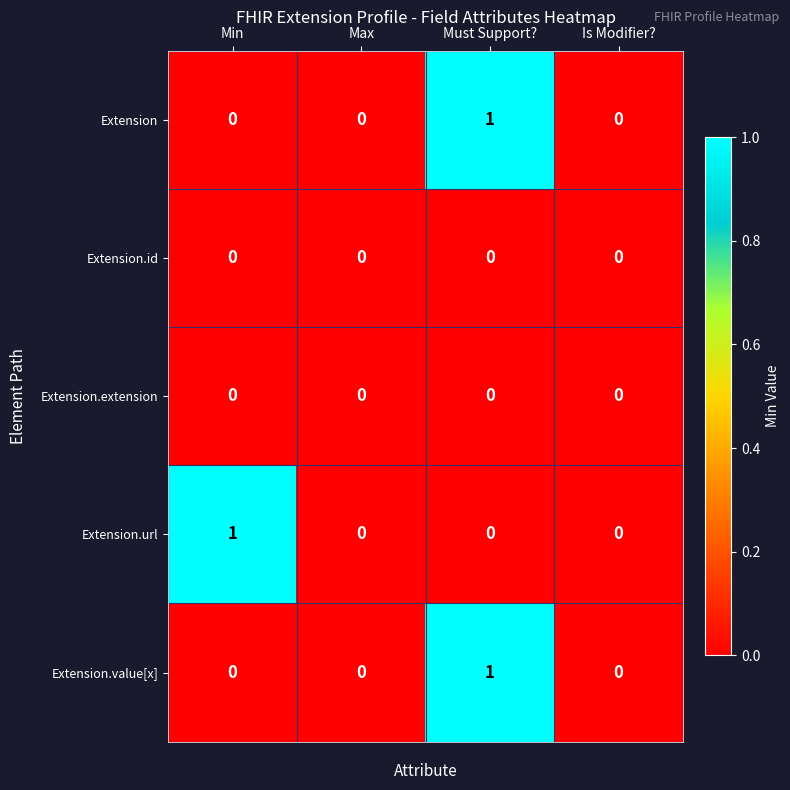

True or false: Extension.extension has a value of 0 at Max.

True